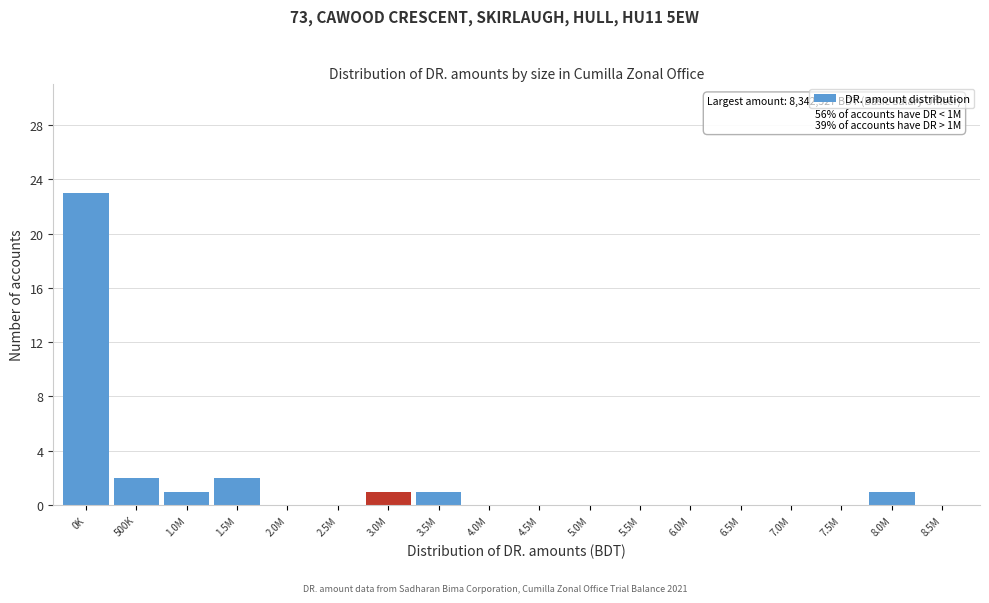

Reading right to left, list all the values displayed in this chart.

8.5M=0	8.0M=1	7.5M=0	7.0M=0	6.5M=0	6.0M=0	5.5M=0	5.0M=0	4.5M=0	4.0M=0	3.5M=1	3.0M=1	2.5M=0	2.0M=0	1.5M=2	1.0M=1	500K=2	0K=23